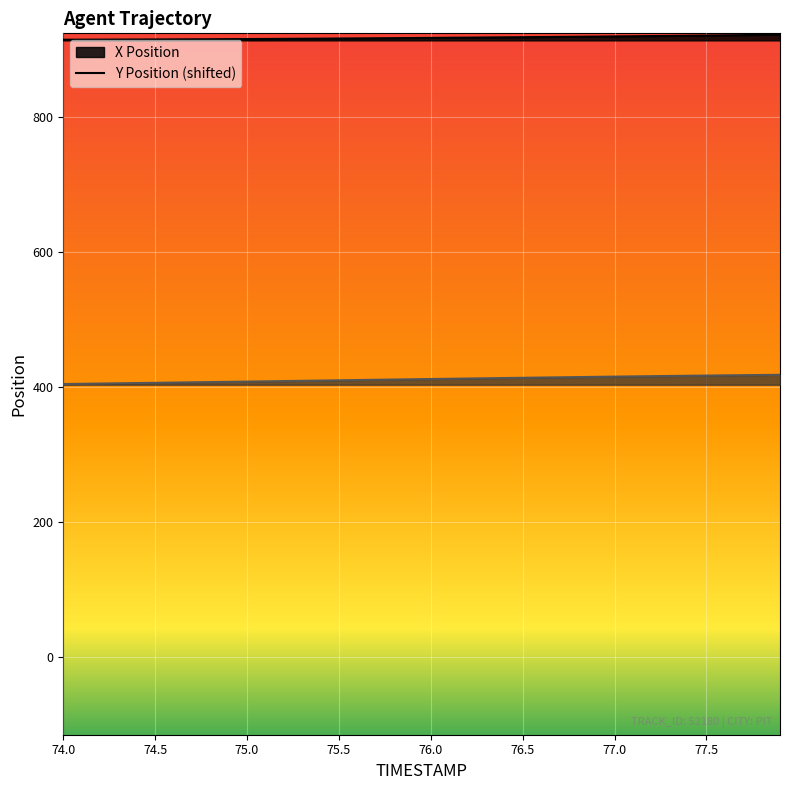

At how many categories does at least one series exceed 736?

40